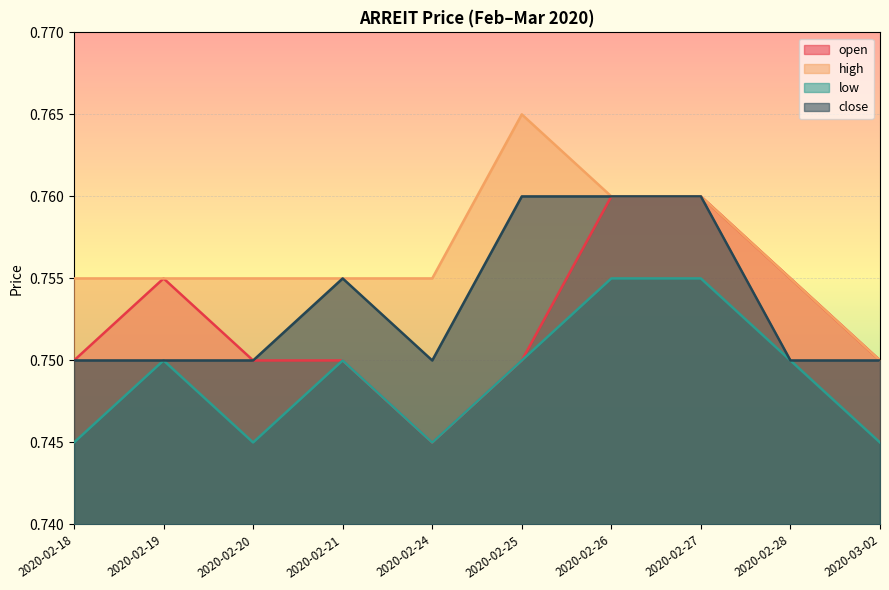

At 2020-02-24, list the series in order from largest to smallest.

high, close, open, low